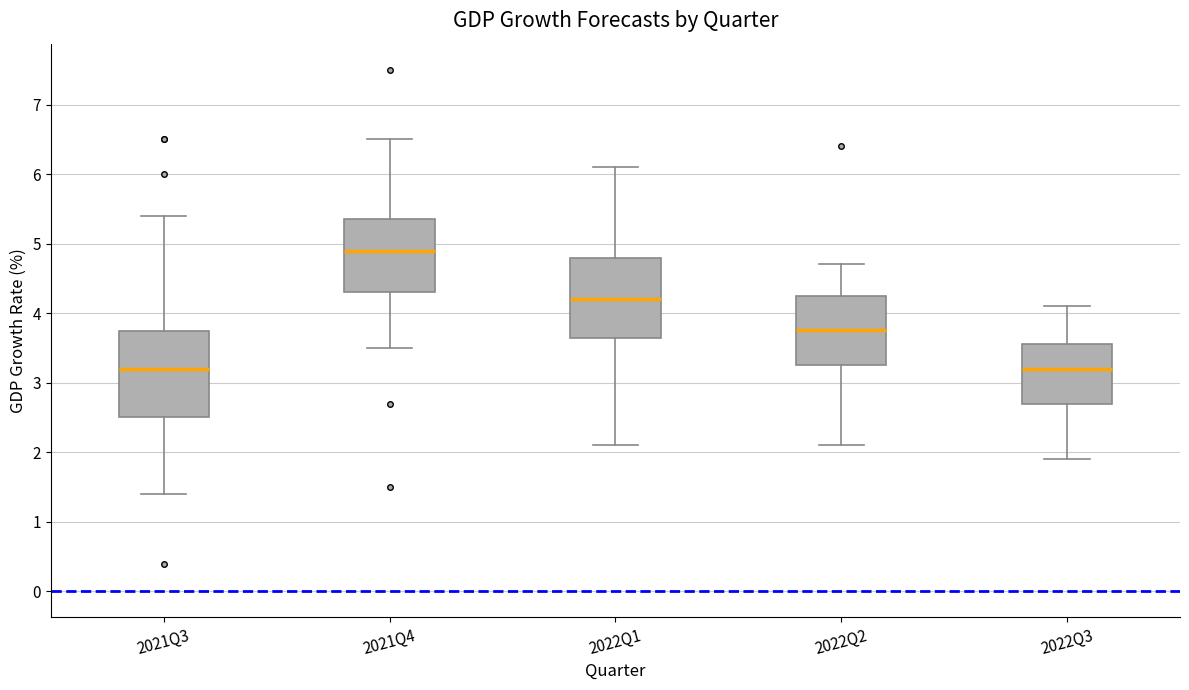

Where does the upper whisker of the box for 2022Q2 end on the y-axis? The values are not printed on the chart, so give them approximately, as read against the axis.

4.7